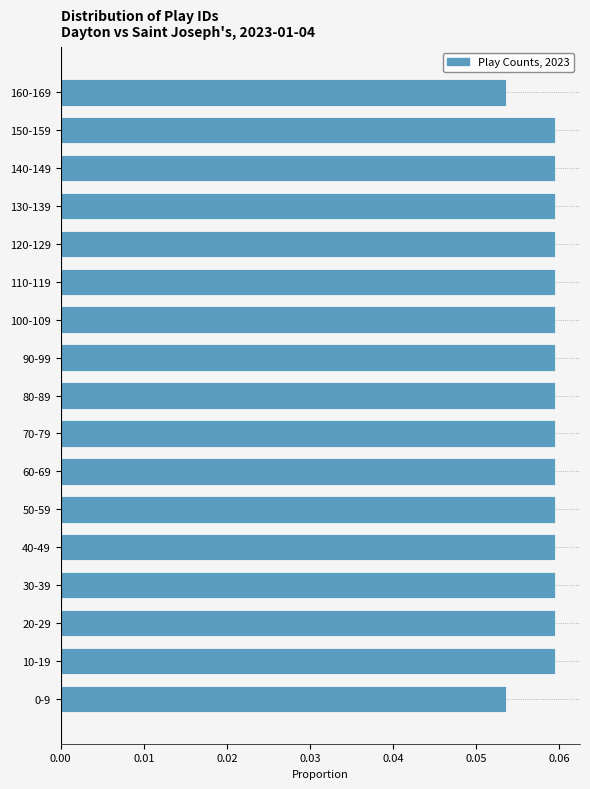

What is the sum of all values?

1.0